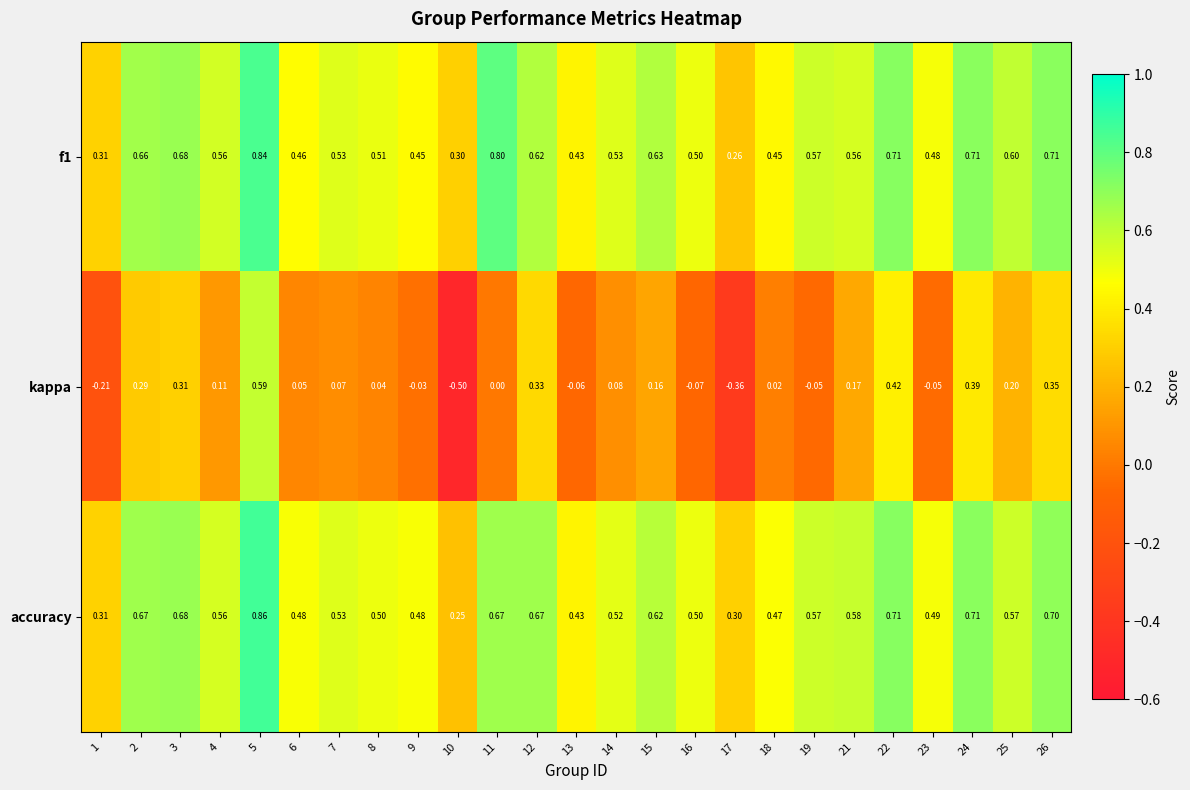

Rank the series by their maximum value, from highest to lowest.

accuracy, f1, kappa